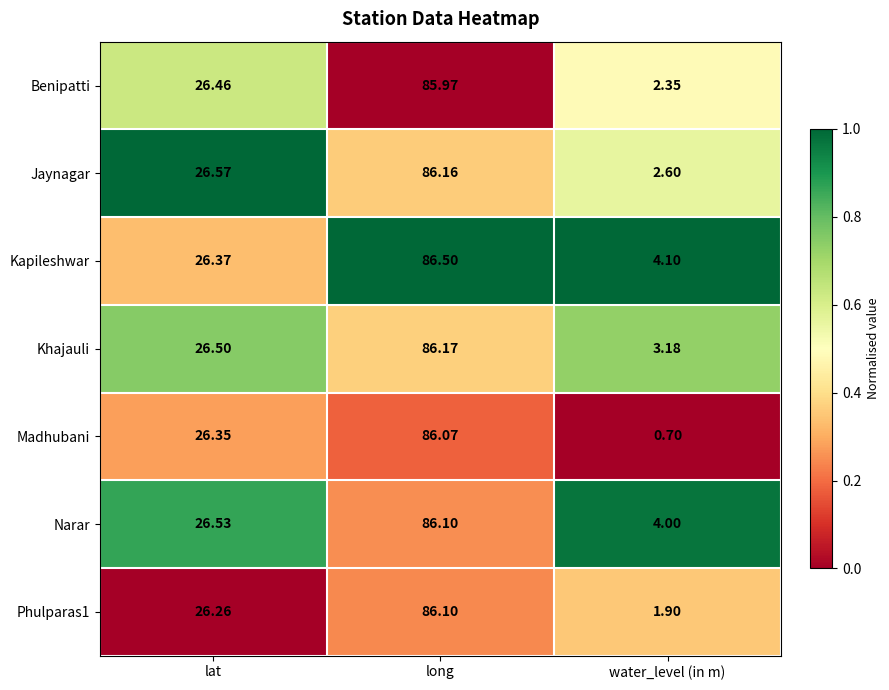

Rank the categories by Benipatti value from lowest to highest.

water_level (in m), lat, long